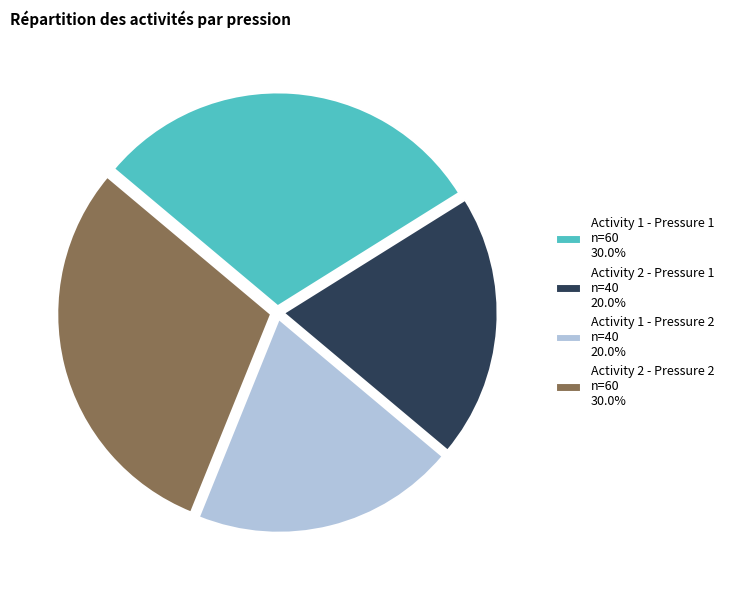

Is Activity 1 - Pressure 2 the majority of the pie?

No